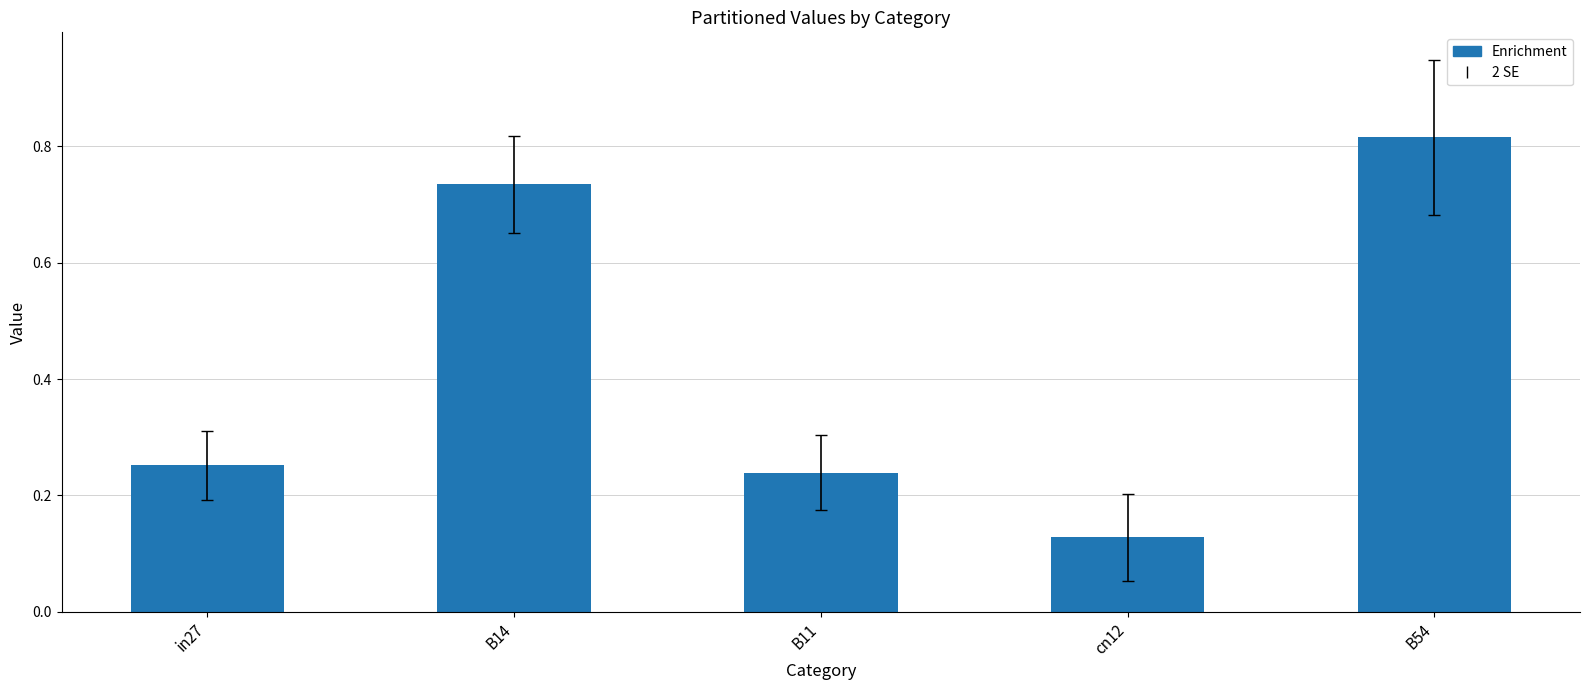

List the labels in order of value, largest first.

B54, B14, in27, B11, cn12